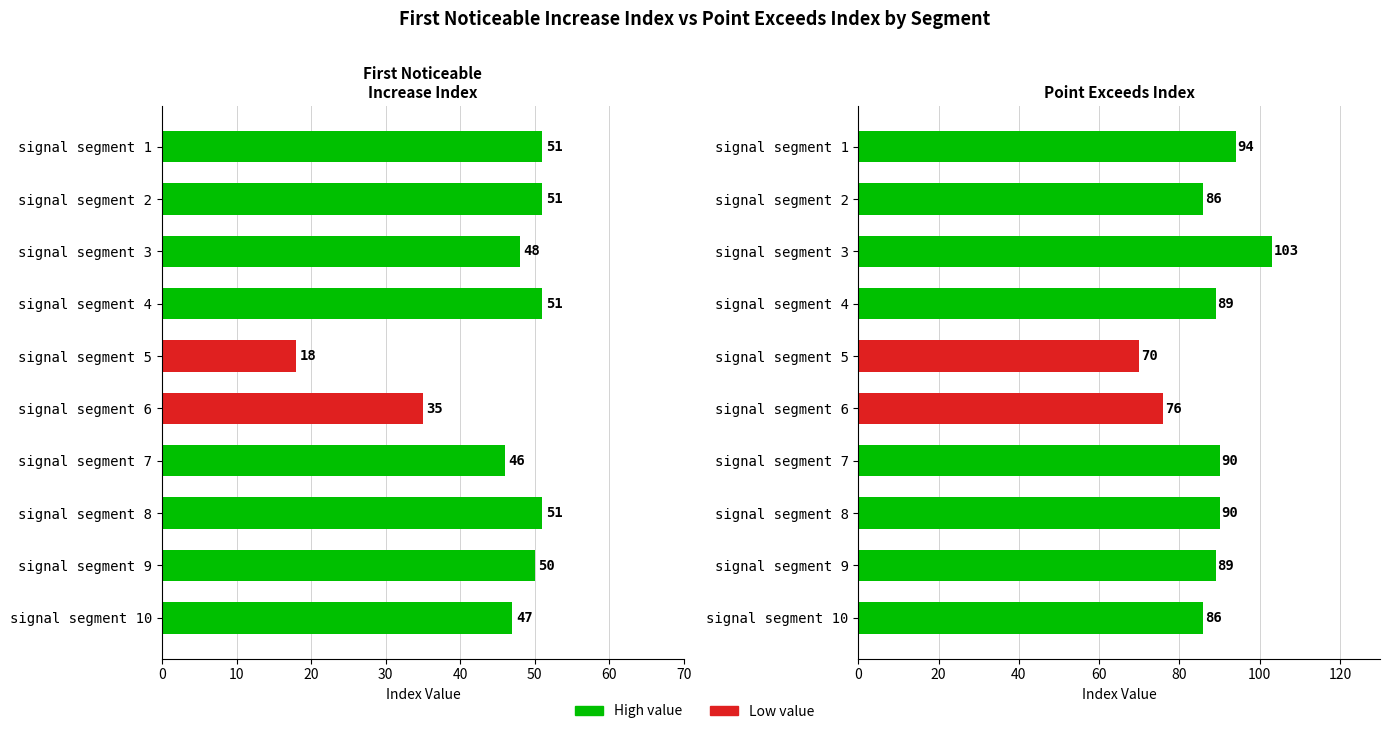

What is the minimum value for Point_Exceeds_Index?

70